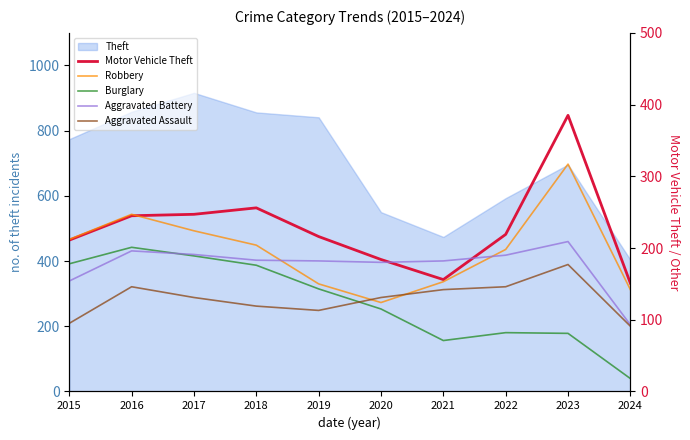

Is it true that Motor Vehicle Theft equals 165 at 2023?

False